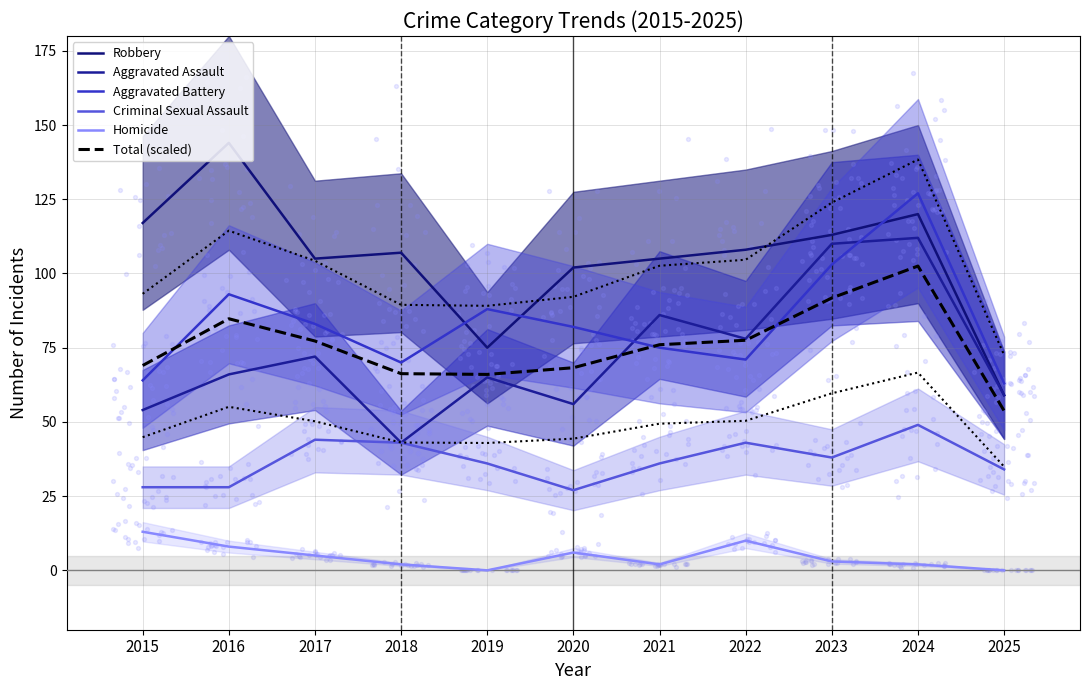

Which series has the largest total across all categories?

Robbery